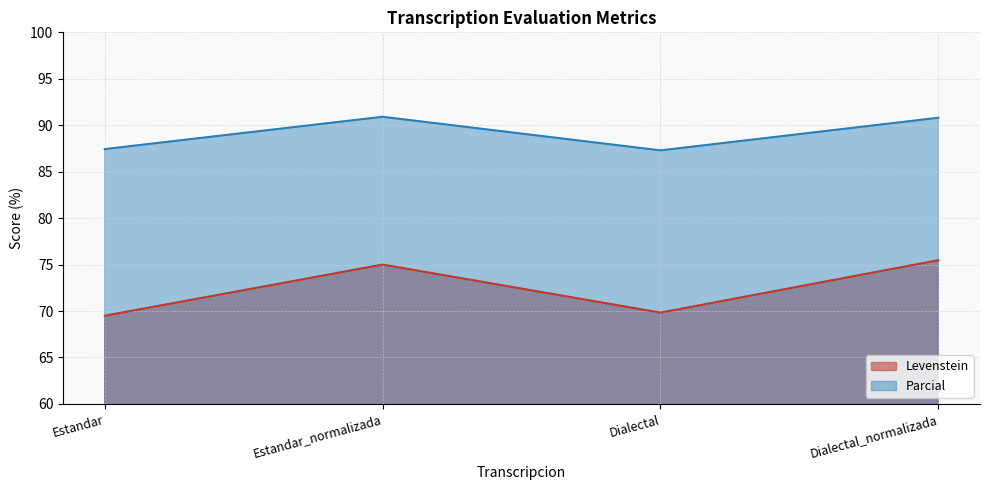

Count the number of data series in this chart.

2